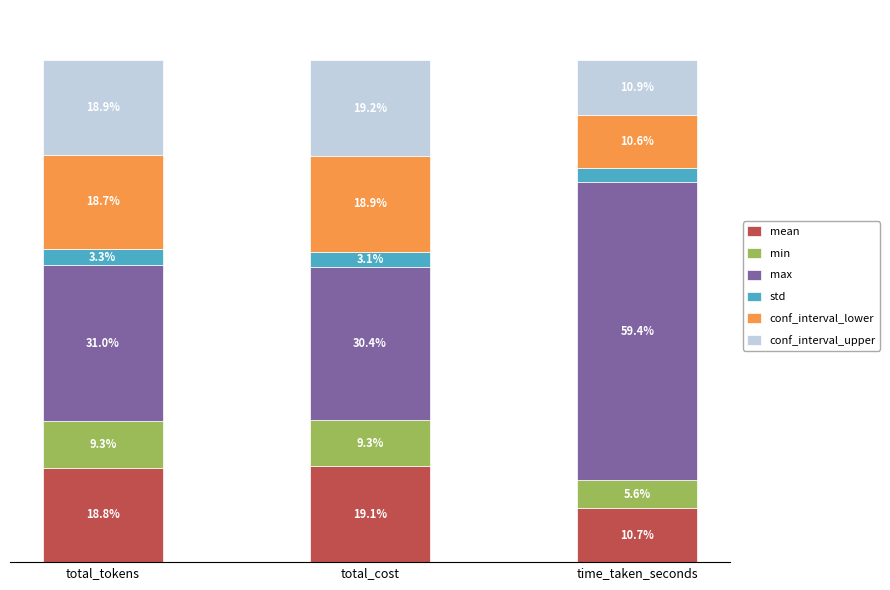

At which label does mean reach its peak?

total_cost